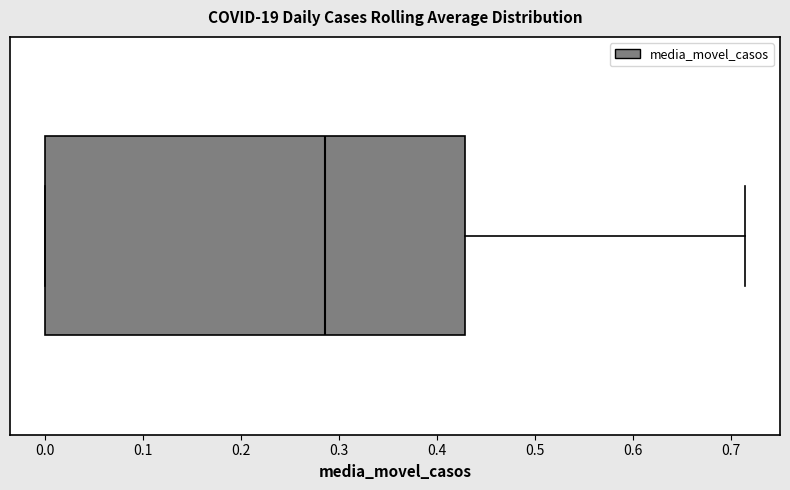

Read this box plot against the x-axis: the position of the median line, the range covered by the box, and the ends of both whiskers. The values are not printed on the chart, so give them approximately, as read against the axis.

median 0.29, box 0.00 to 0.43, whiskers 0.00 to 0.71